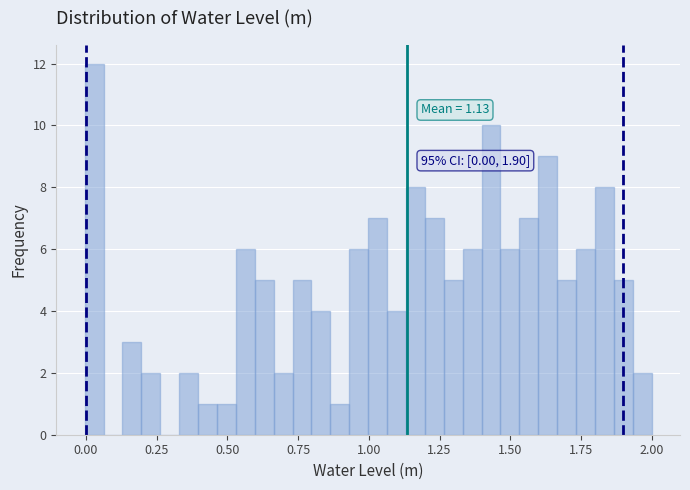

Around what value on the x-axis is the tallest bar? Give the approximate position of its centre, as read against the axis.

0.05